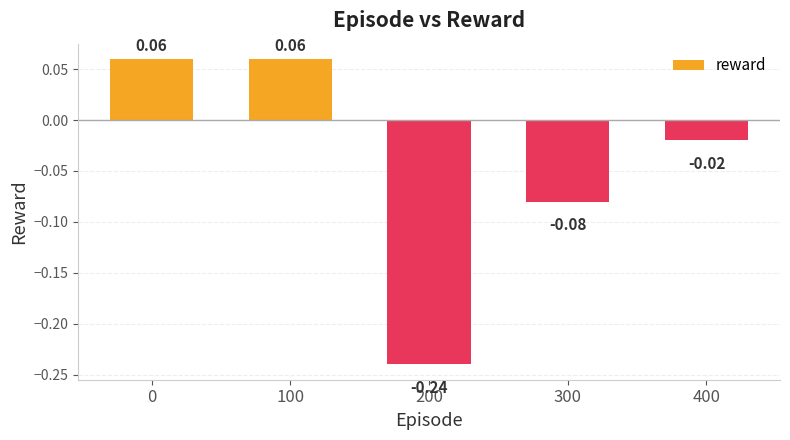

Between 200 and 300, which is larger?

300